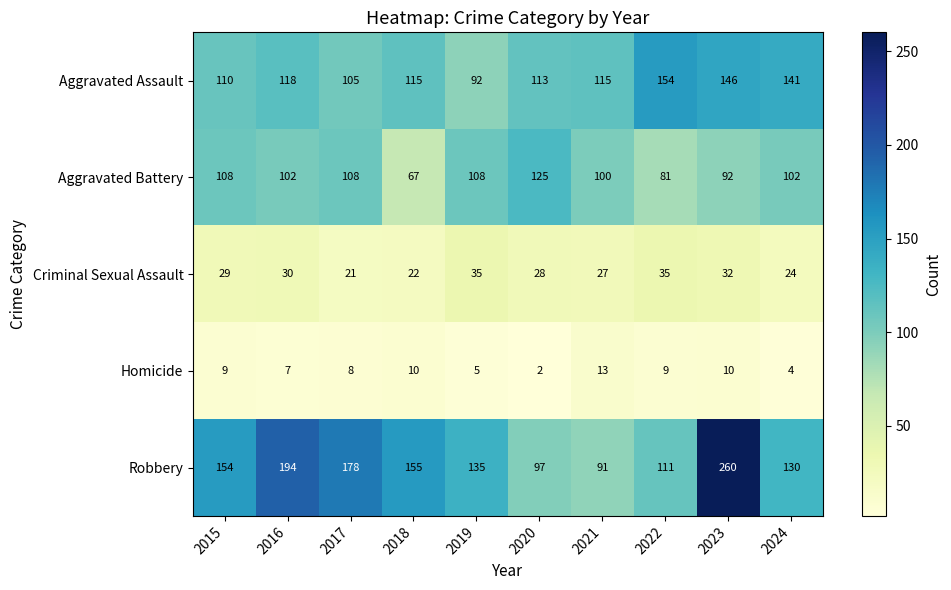

What is the difference between the Aggravated Battery values at 2016 and 2022?

21